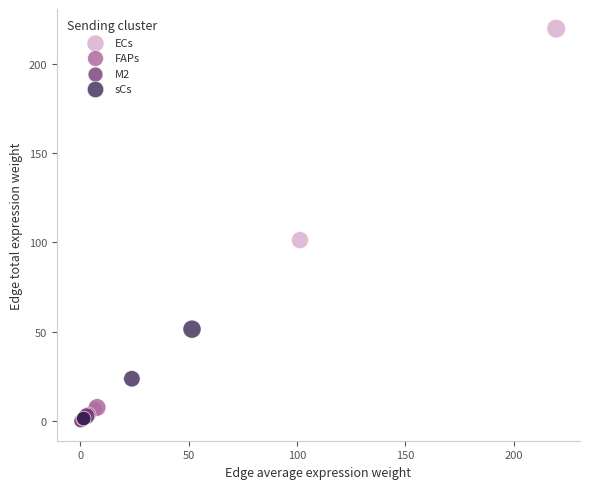

Which series contains the highest Y value?

ECs